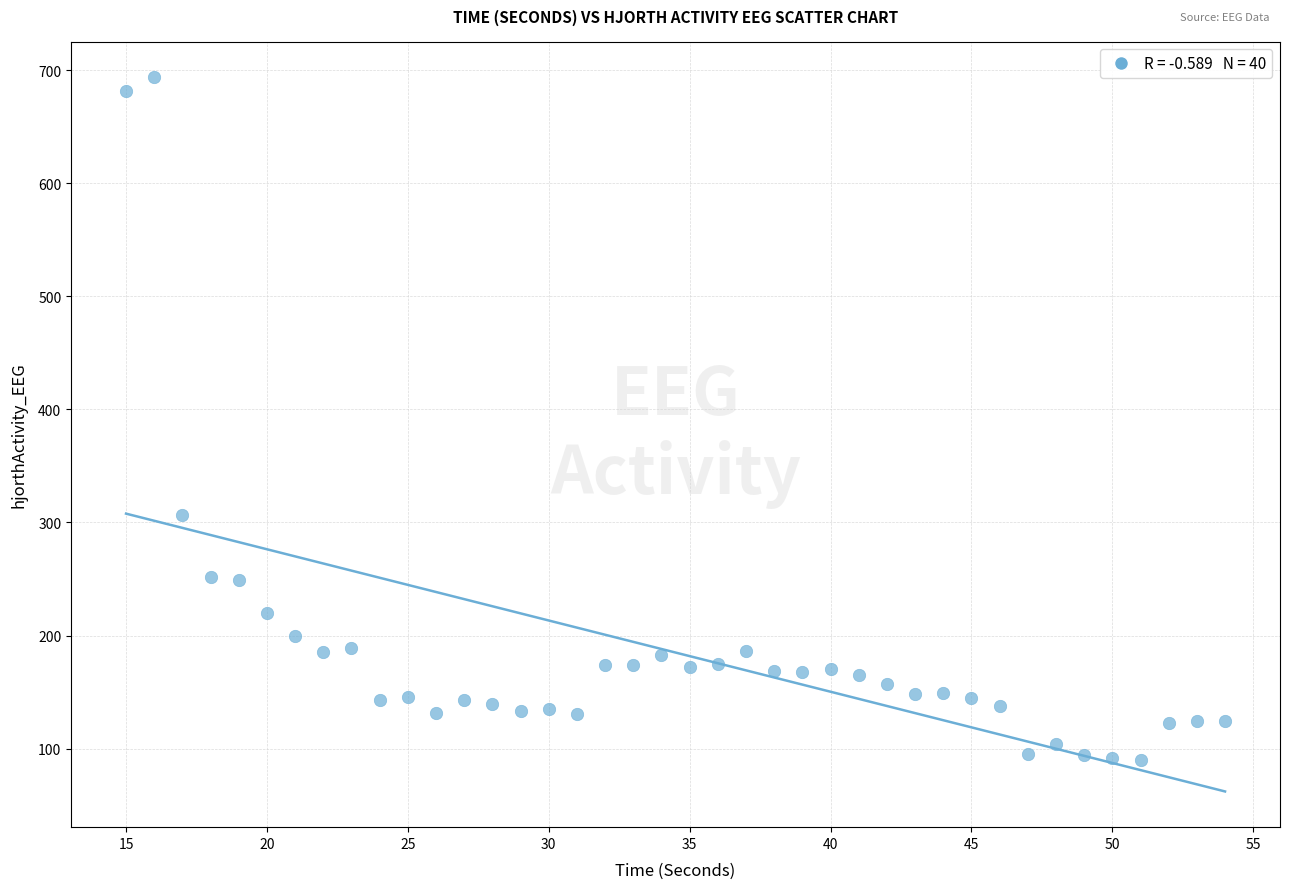

What Y value in the scatter plot is closest to 392?

306.9